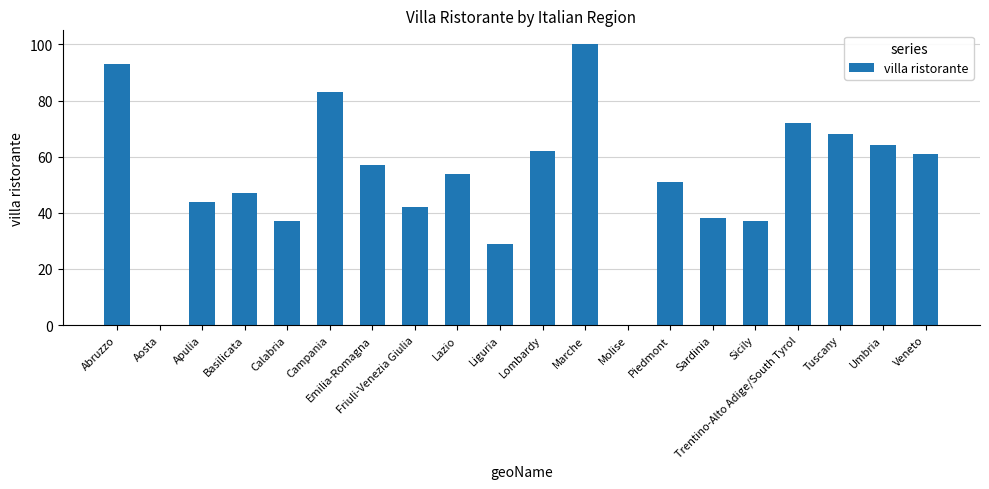

What is the greatest value displayed?

100